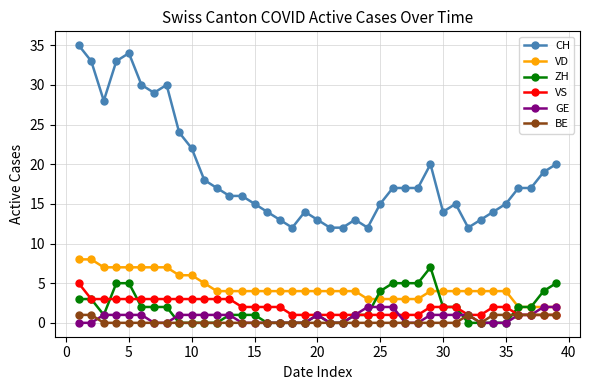

Which series has the largest range (max minus min)?

CH